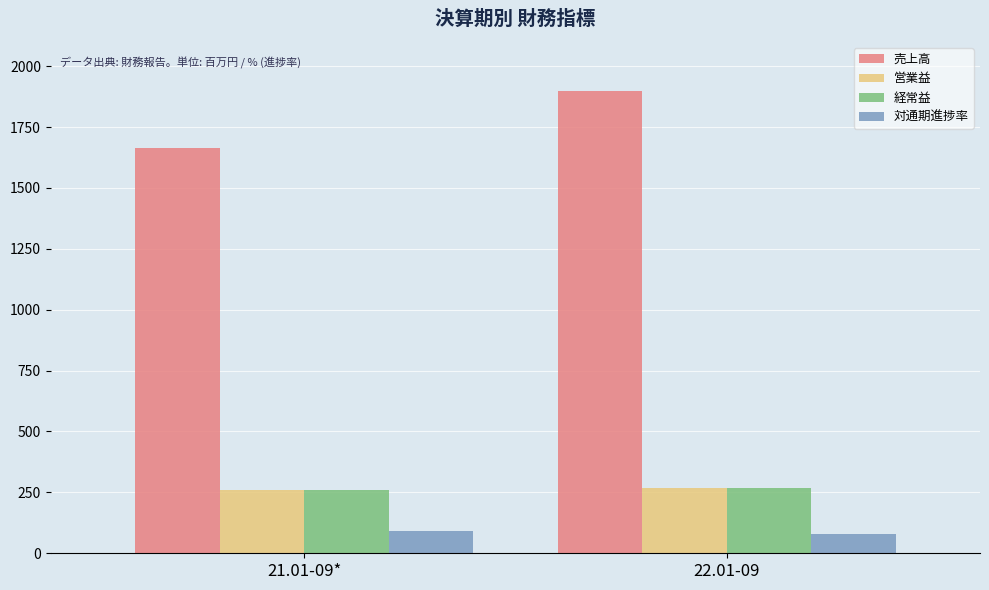

Where is 売上高 nearest to the value 1779?

21.01-09*